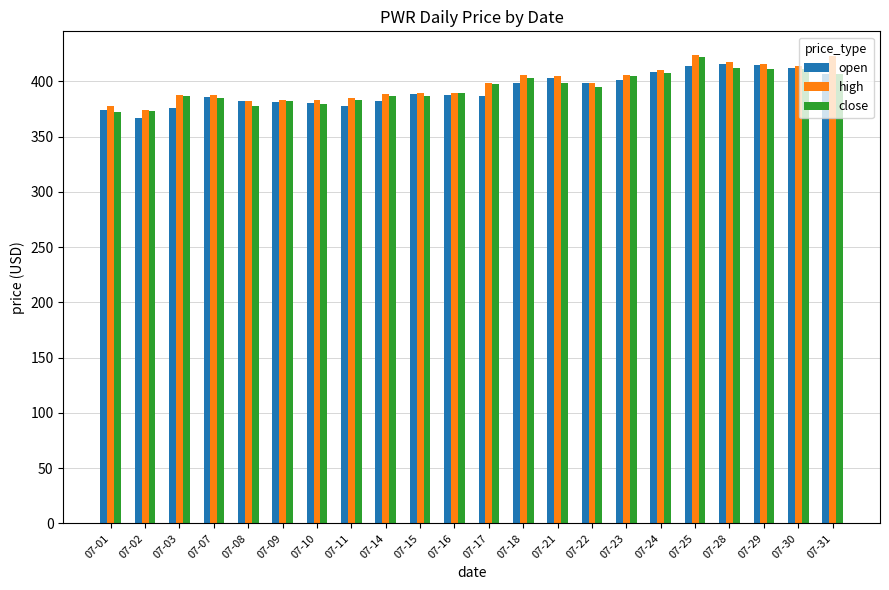

What value does the open series have at 07-21?

402.9